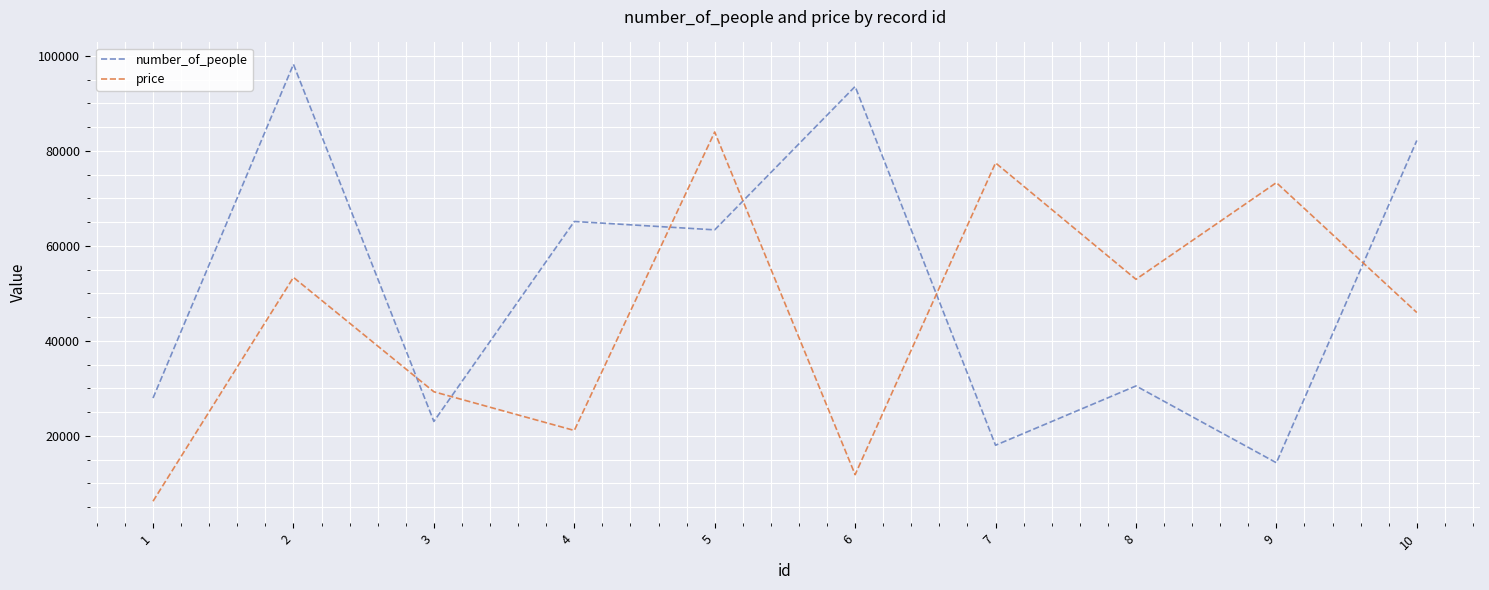

Which label corresponds to the largest value in the chart?

2